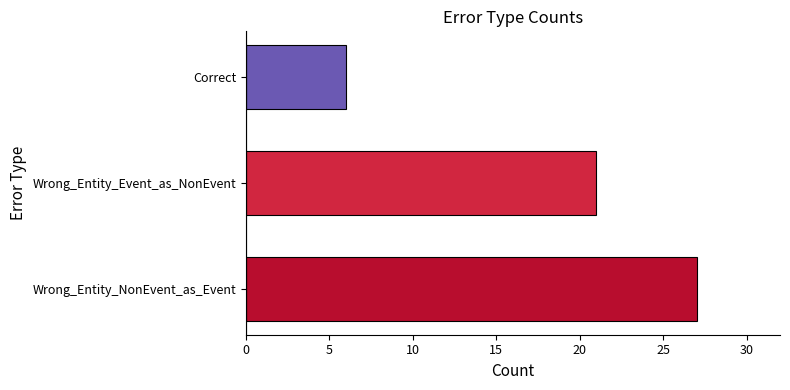

True or false: the data shows 21 at Wrong_Entity_Event_as_NonEvent.

True